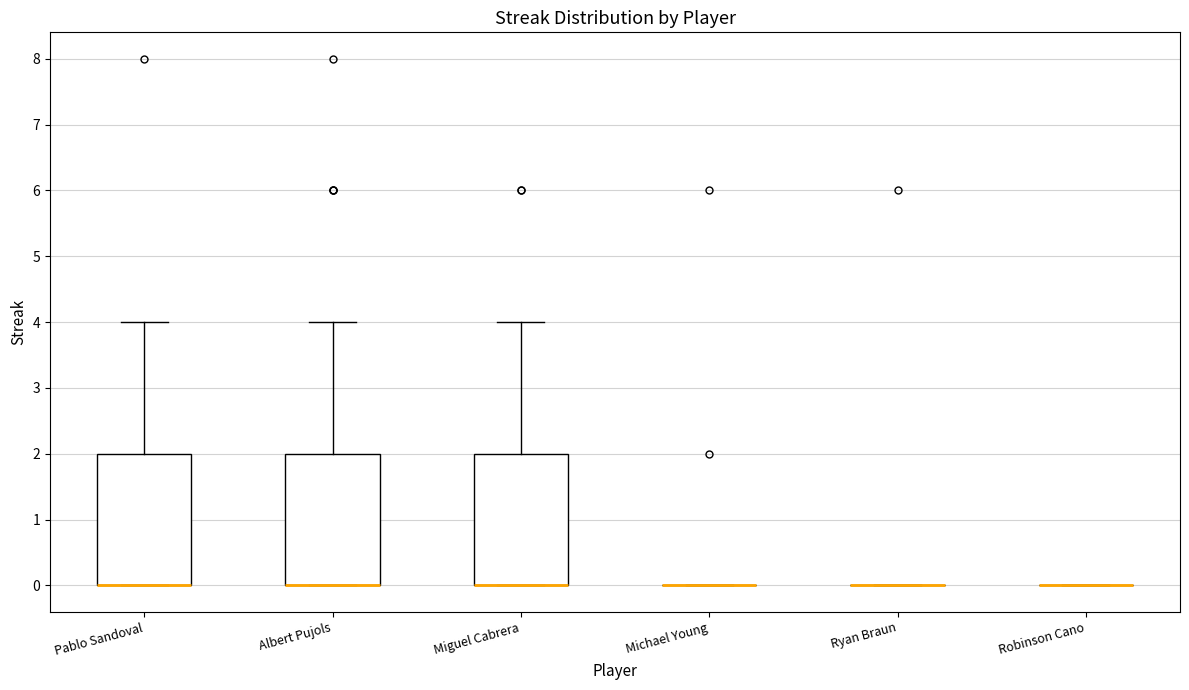

Reading left to right, transcribe this box plot: for each box, give where its median line is, the range the box spans, and where its two whiskers end, as read against the y-axis. The values are not printed on the chart, so give them approximately, as read against the axis.

Pablo Sandoval: median 0 (drawn on the box's lower edge), box 0 to 2, whiskers 0 to 4
Albert Pujols: median 0 (drawn on the box's lower edge), box 0 to 2, whiskers 0 to 4
Miguel Cabrera: median 0 (drawn on the box's lower edge), box 0 to 2, whiskers 0 to 4
Michael Young: box collapsed to a line at 0, whiskers 0 to 0
Ryan Braun: box collapsed to a line at 0, whiskers 0 to 0
Robinson Cano: box collapsed to a line at 0, whiskers 0 to 0